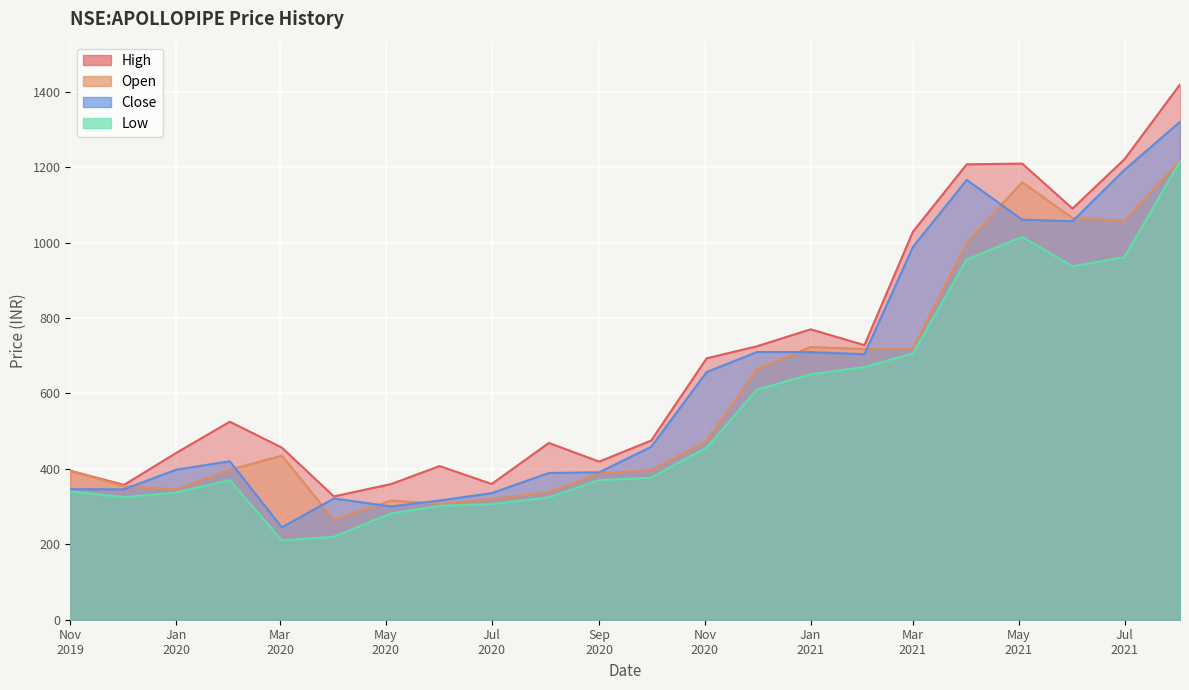

The low series shows 215.7 at 2020-08-03. True or false?

False